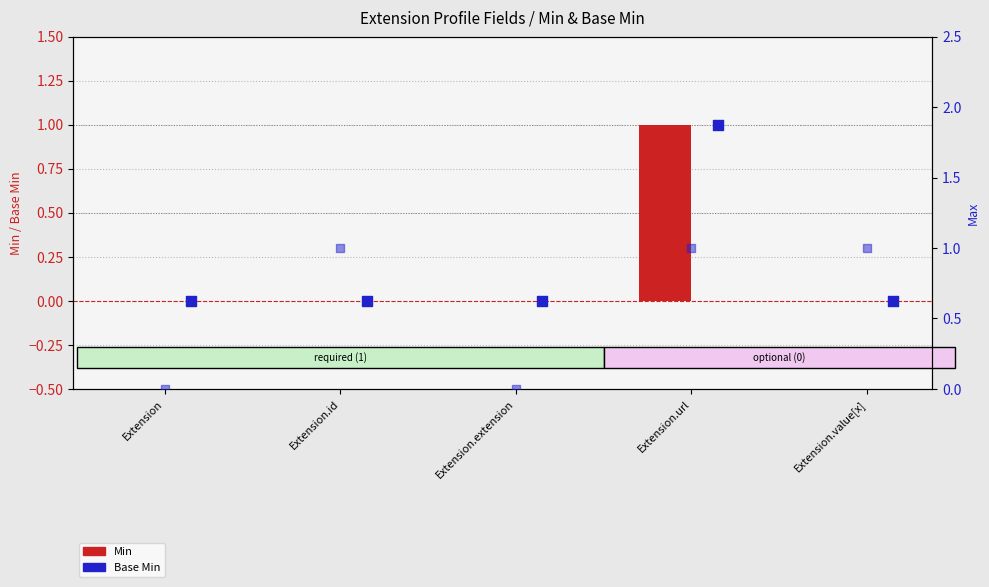

Which series has the largest total across all categories?

Max